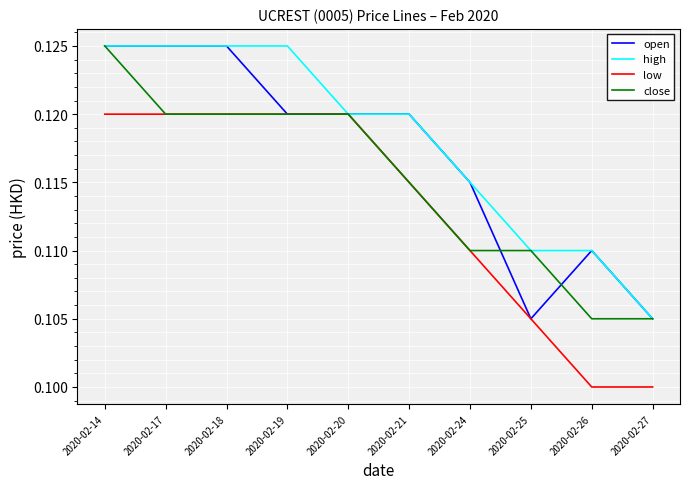

List the series in order of their overall mean, lowest first.

low, close, open, high